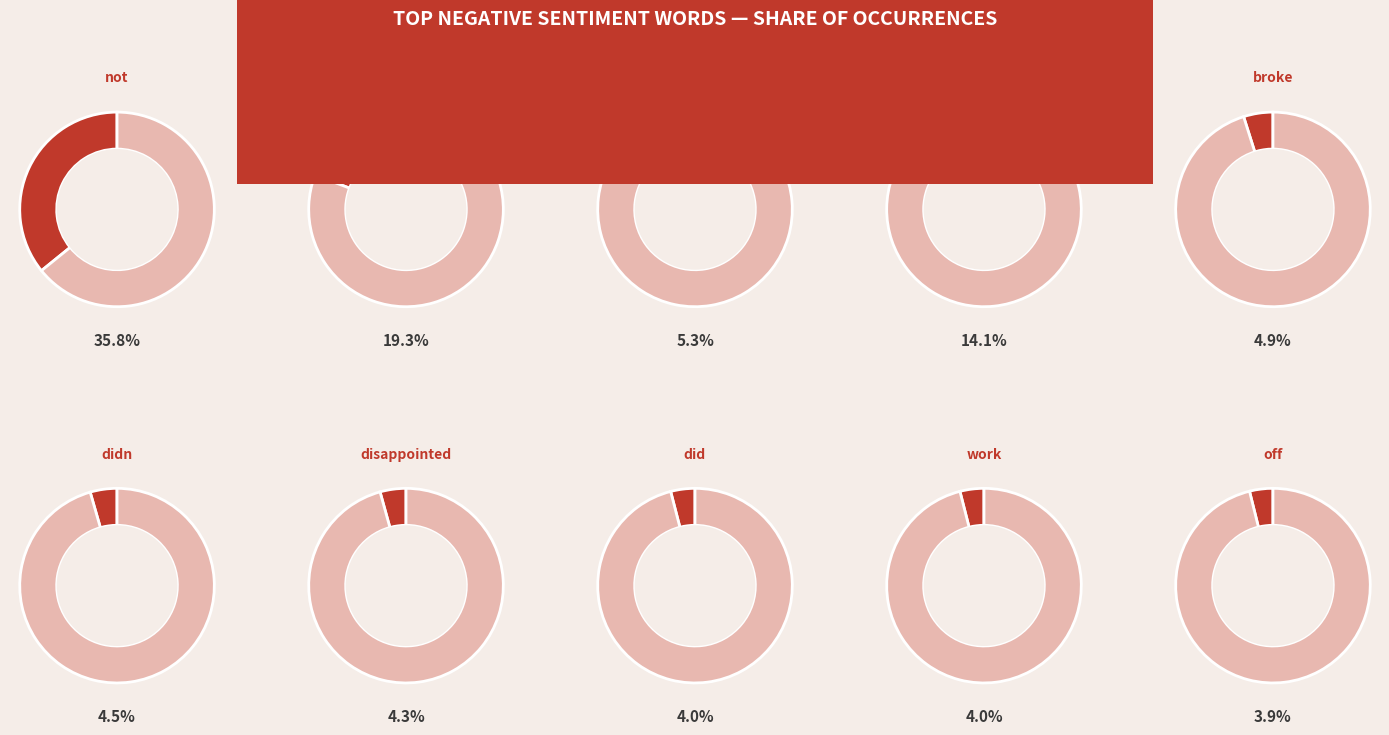

Count the number of slices in the pie.

10